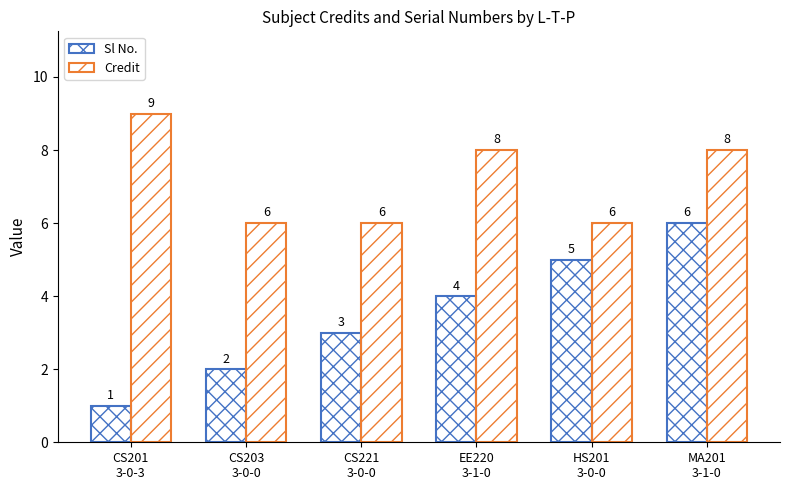

Does the chart contain any negative values?

No